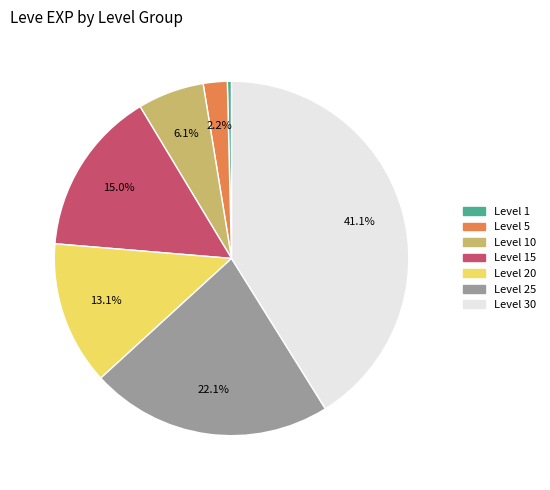

To the nearest percent, what is the difference between the largest and smallest slice percentages?

41%